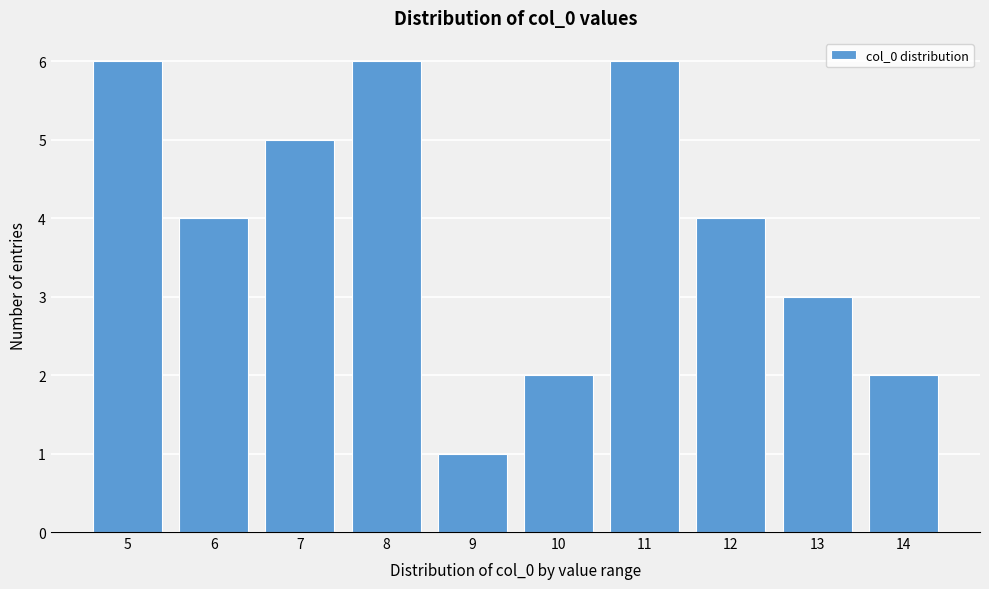

Reading right to left, list all the values displayed in this chart.

14=2	13=3	12=4	11=6	10=2	9=1	8=6	7=5	6=4	5=6